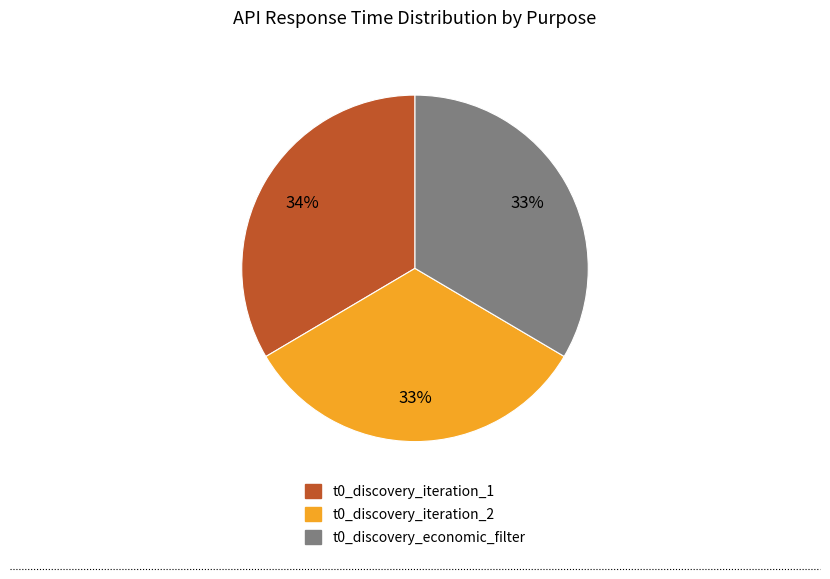

Count the number of slices in the pie.

3